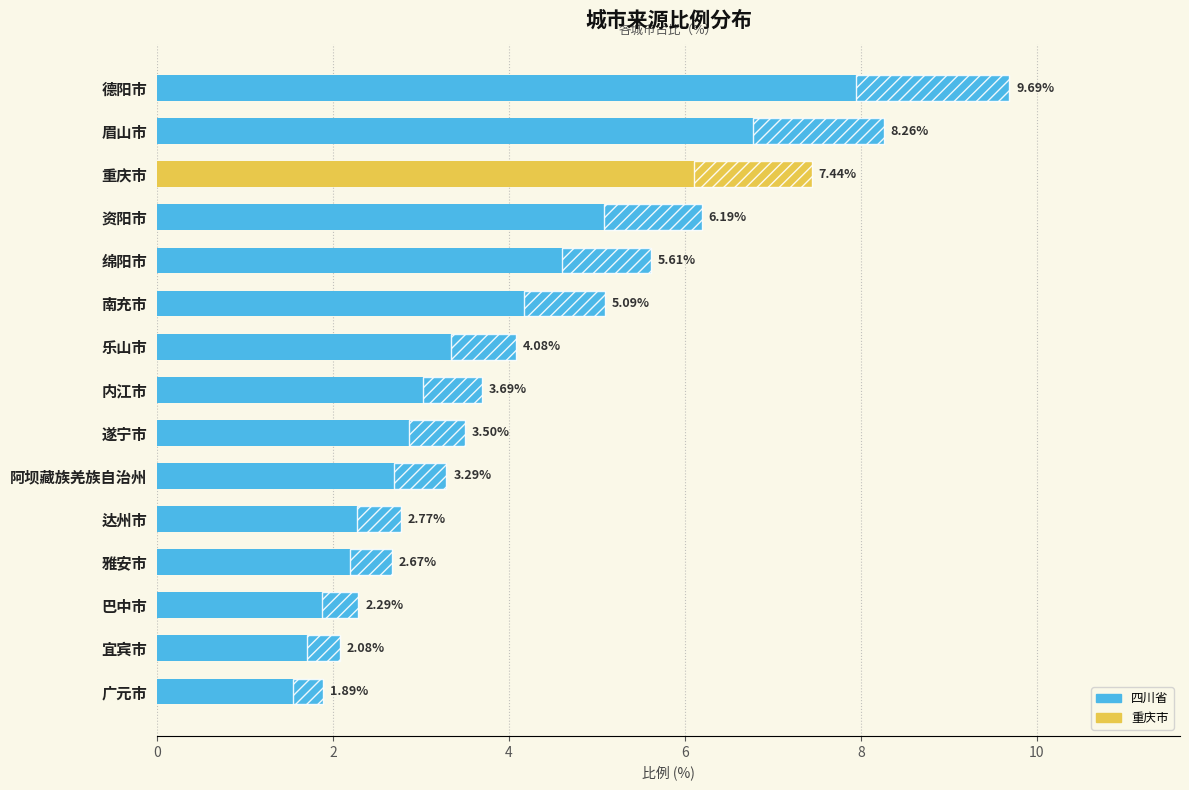

Reading left to right, transcribe all the data shown in this chart.

9.7	8.3	7.4	6.2	5.6	5.1	4.1	3.7	3.5	3.3	2.8	2.7	2.3	2.1	1.9